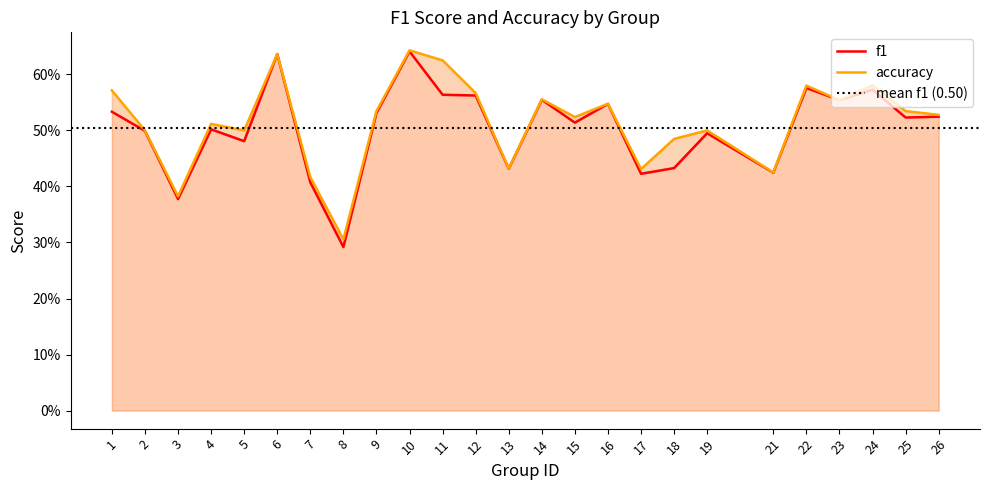

Does the chart display data point markers on the line(s)?

No